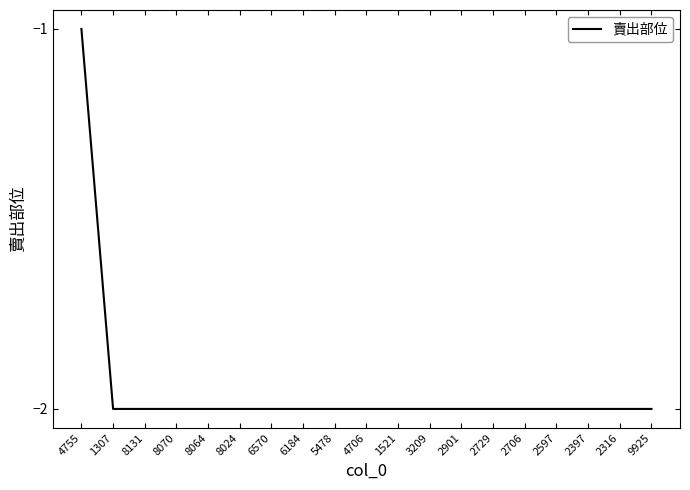

The chart shows a value of -3 at 1521. True or false?

False